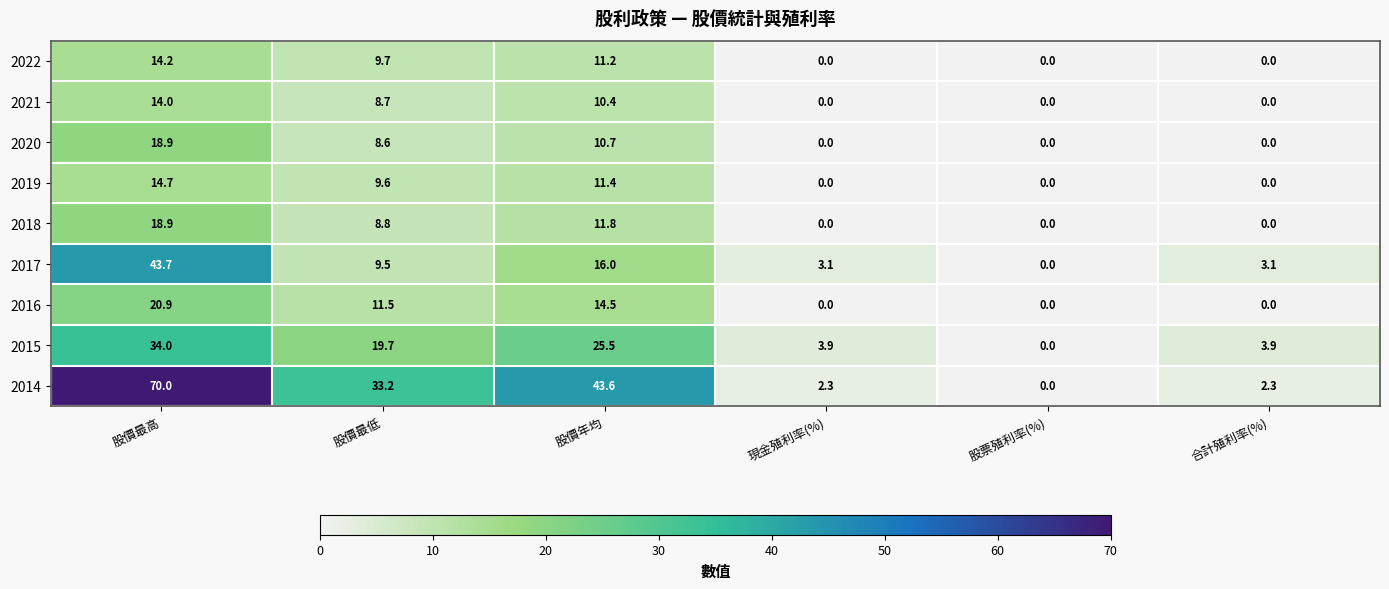

What is the difference between the second highest and second lowest values in the 2018 series?

11.8